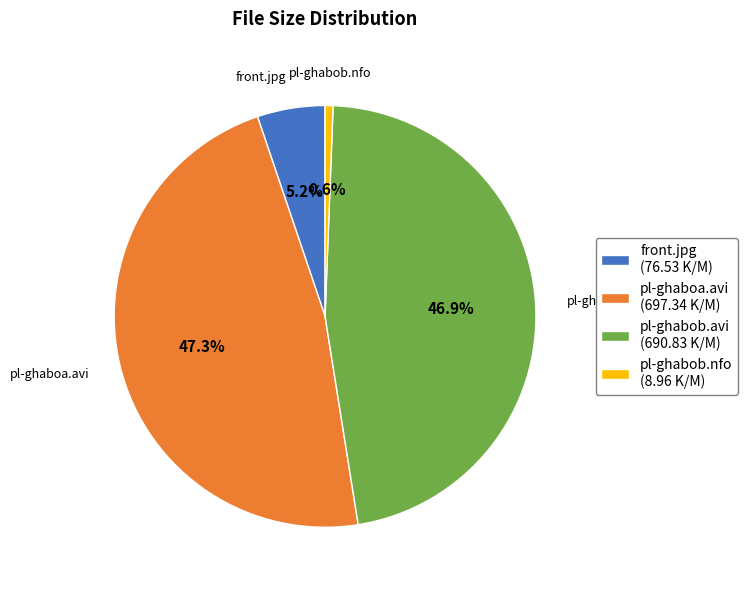

Between front.jpg (76.53 K/M) and pl-ghabob.avi (690.83 K/M), which is larger?

pl-ghabob.avi (690.83 K/M)